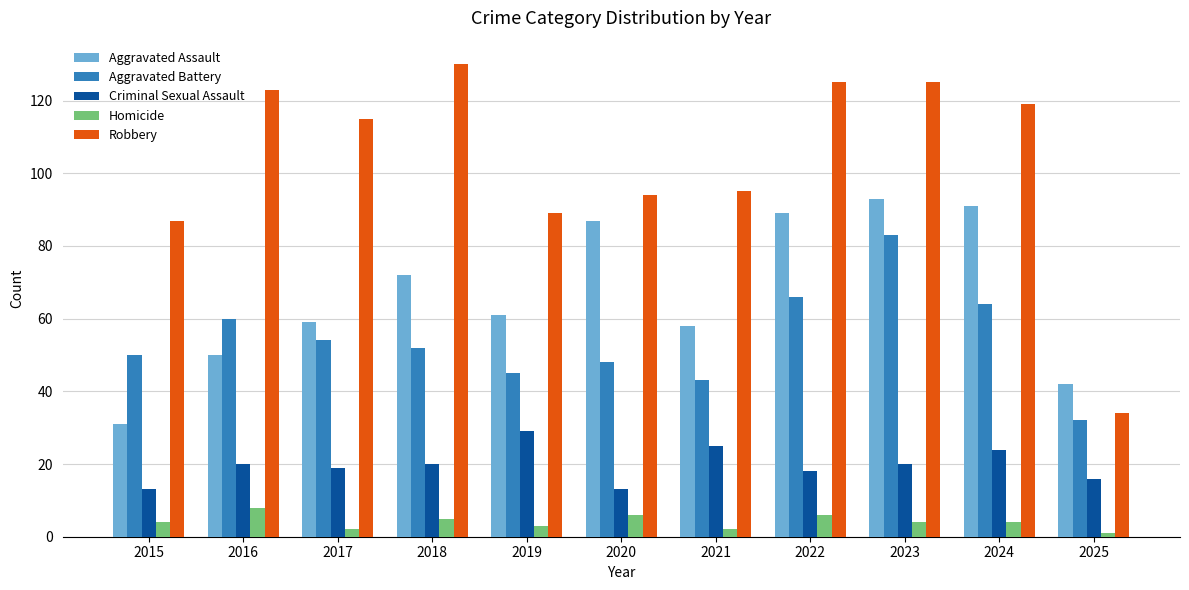

Between 2017 and 2021, which series saw the biggest shift?

Robbery